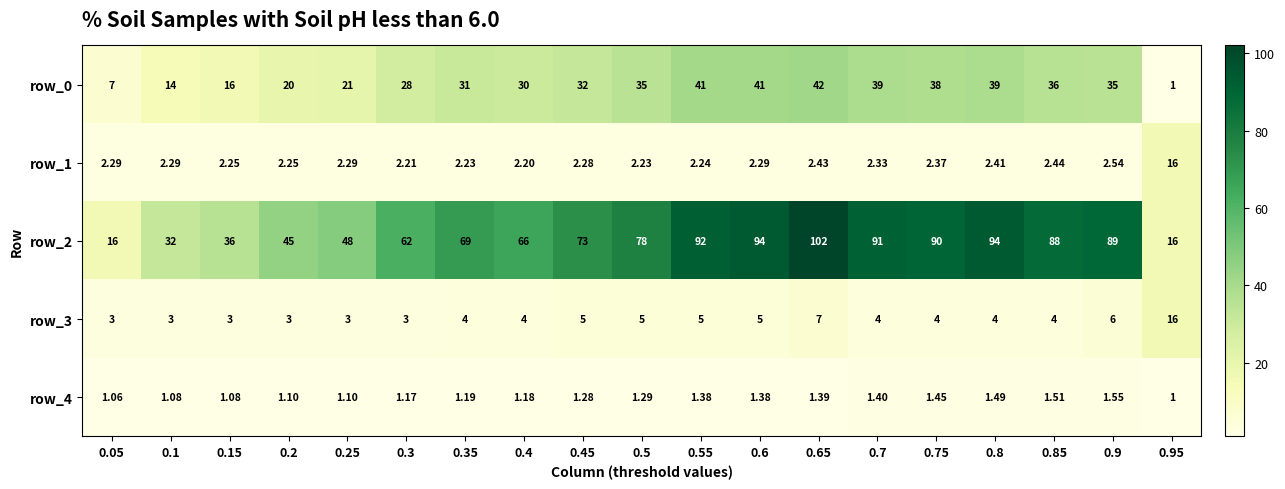

How many values in the row_4 series exceed 1?

18